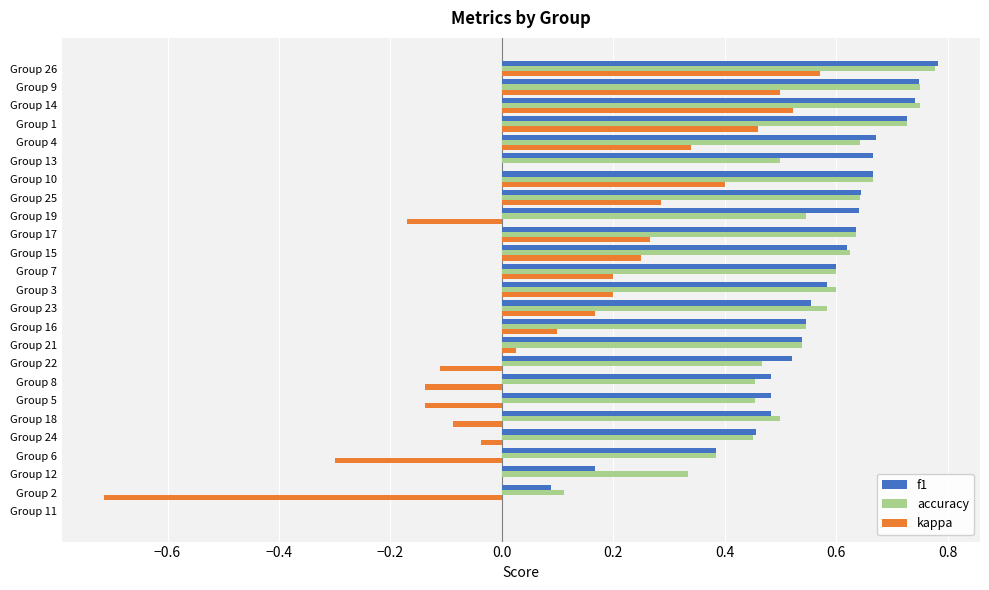

What is the sum of all f1 values?

13.4